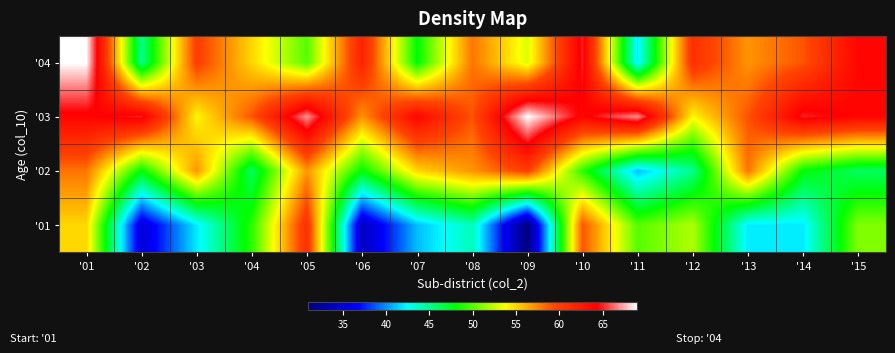

What is the spread (max minus min) of values at '06?

28